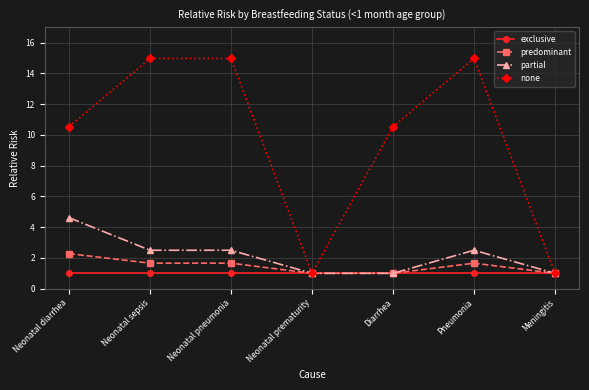

The exclusive series shows 0.2 at Neonatal prematurity. True or false?

False